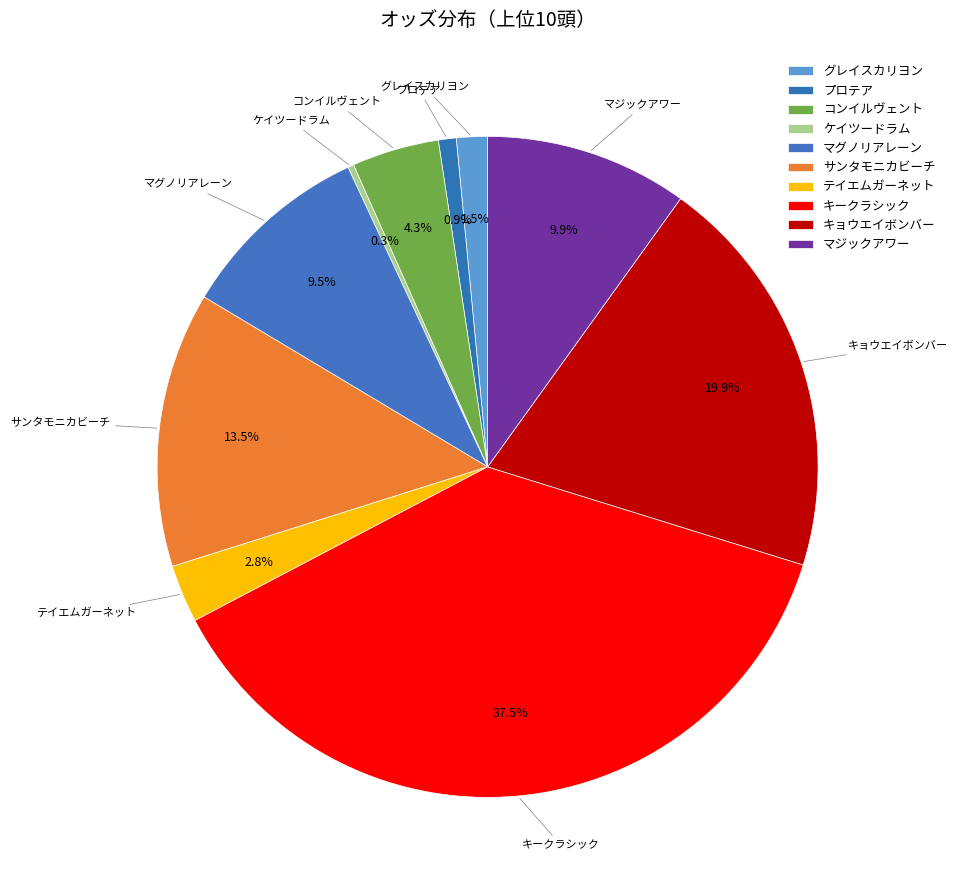

How many segments does this pie chart have?

10